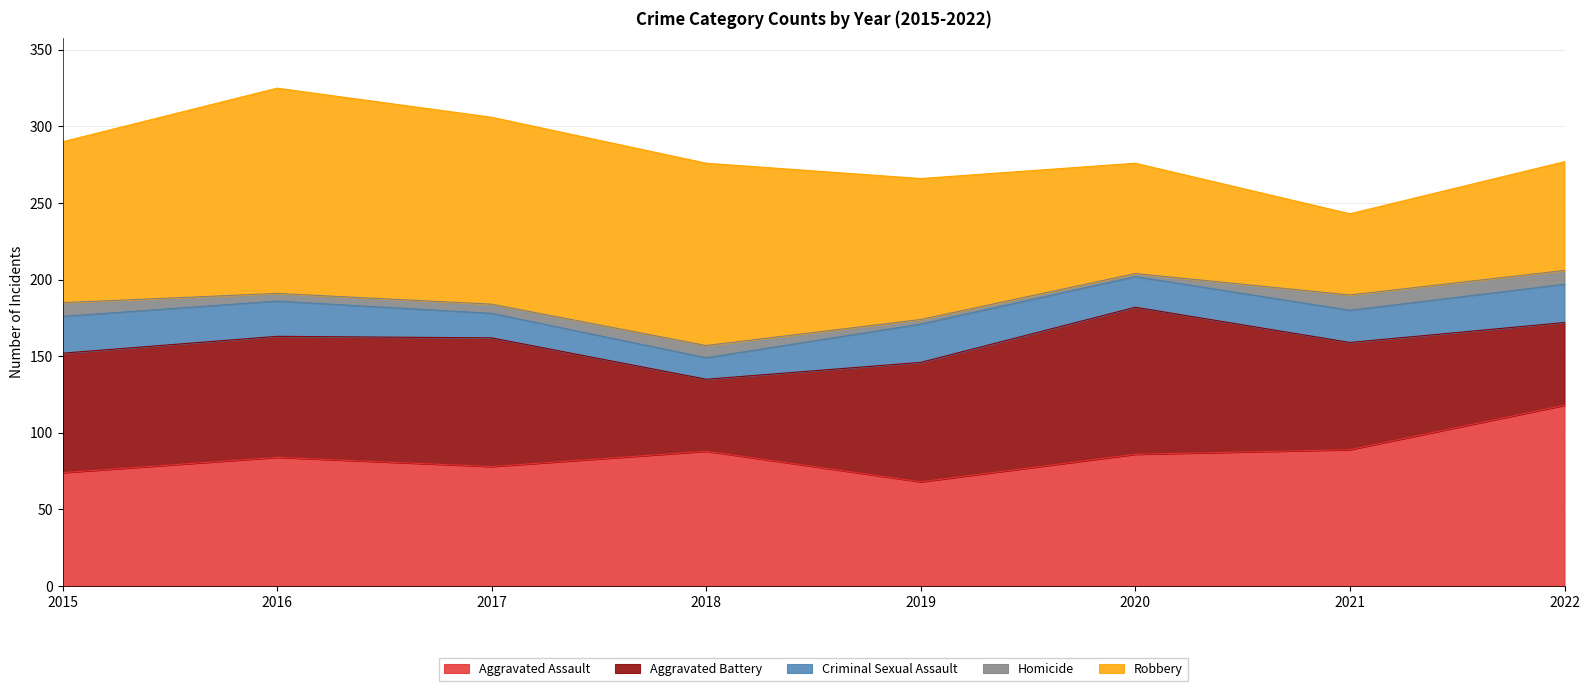

What is the difference between the Criminal Sexual Assault values at 2016 and 2017?

7